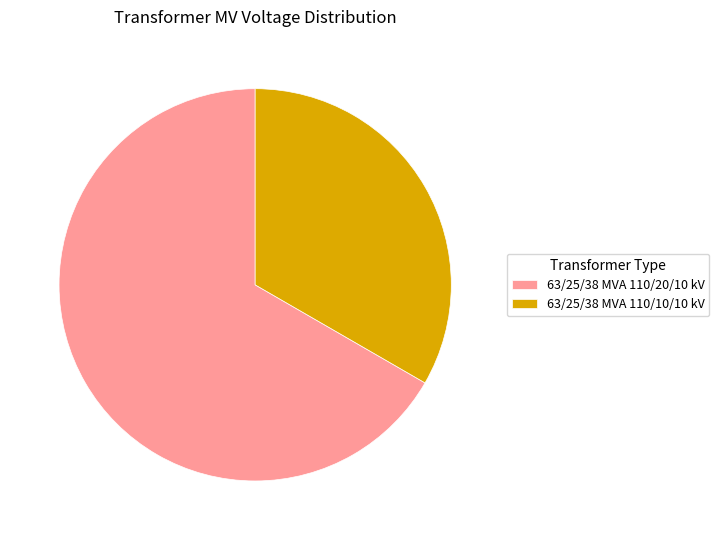

Is 63/25/38 MVA 110/10/10 kV the majority of the pie?

No